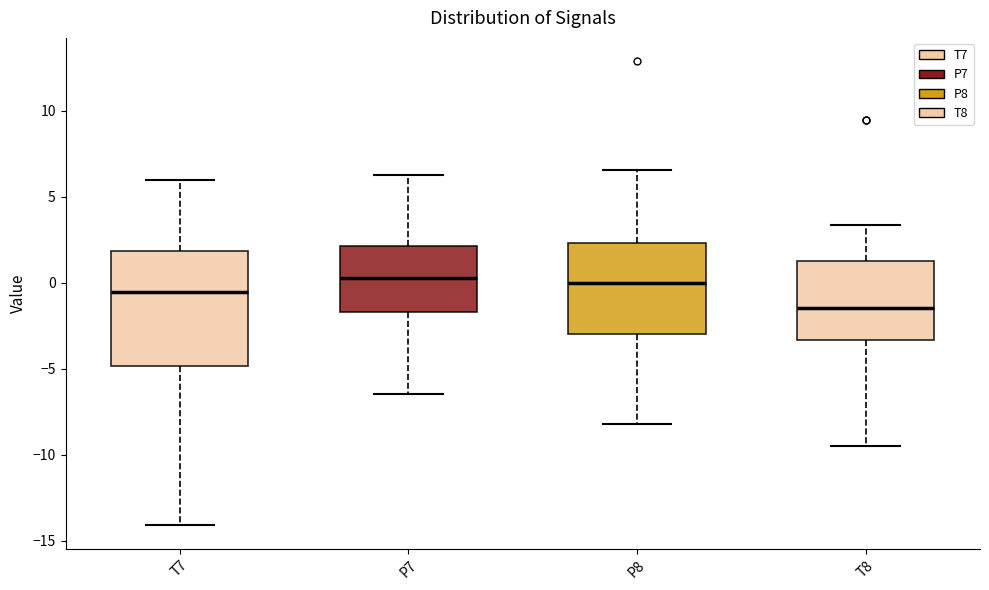

Where is the upper edge of the box for P8 on the y-axis? The values are not printed on the chart, so give them approximately, as read against the axis.

2.5